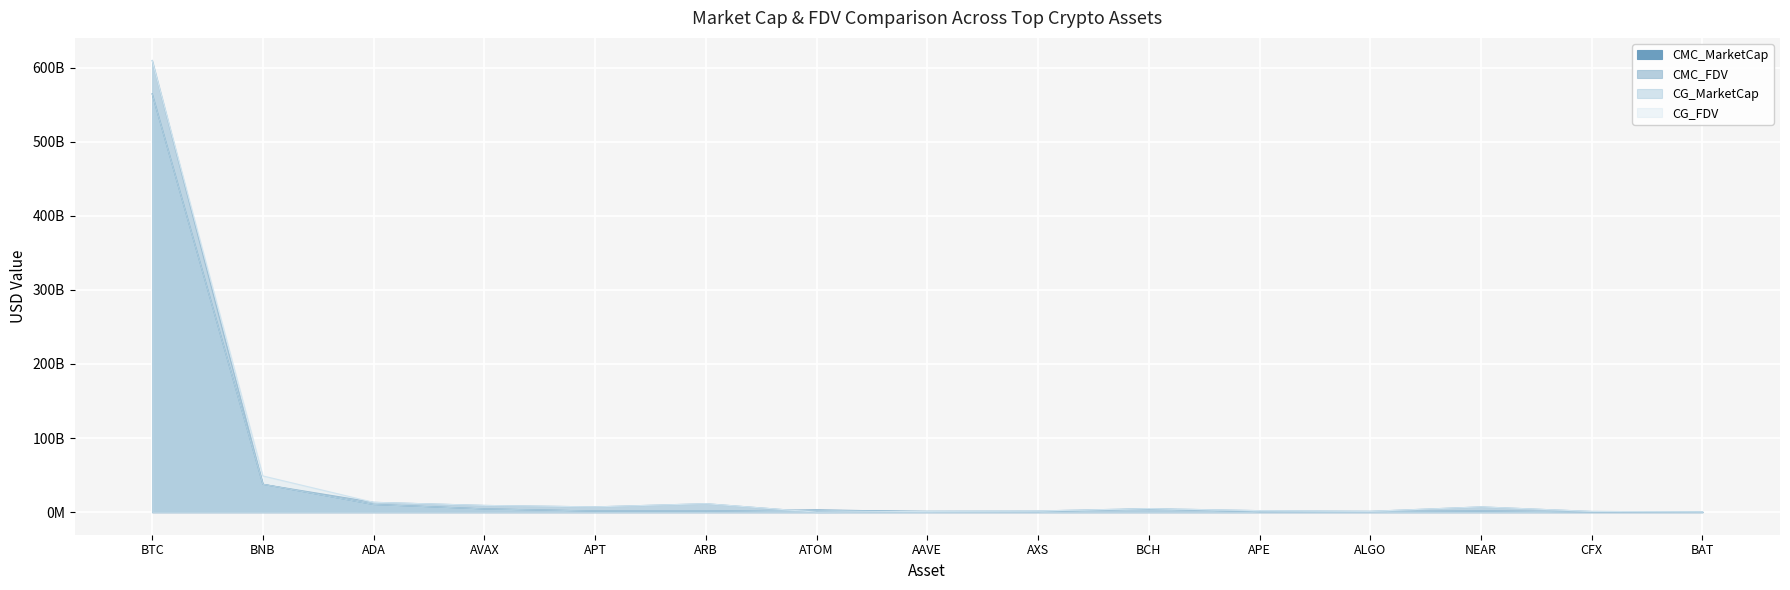

Is the value of CMC_MarketCap at ARB greater than the value of CMC_FDV at APE?

No